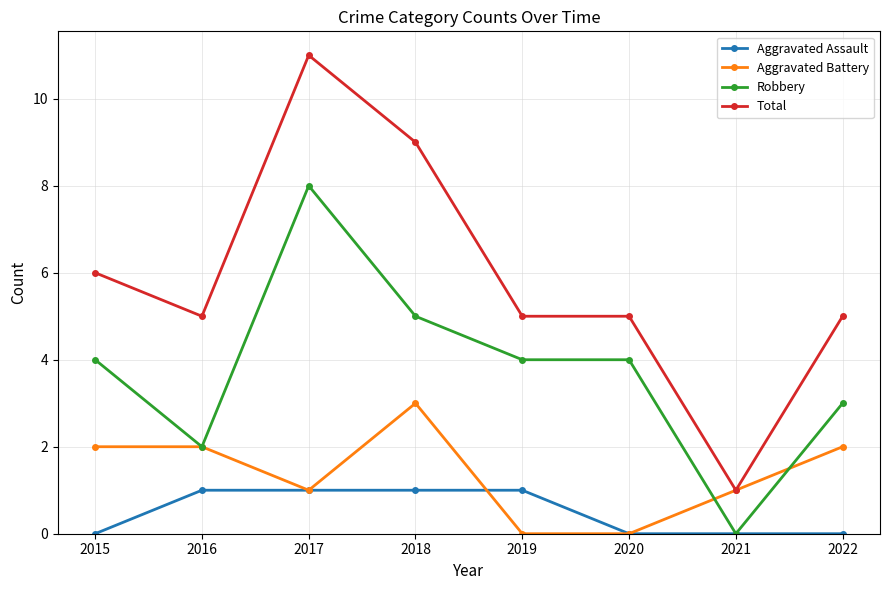

Does the chart have visible grid lines?

Yes